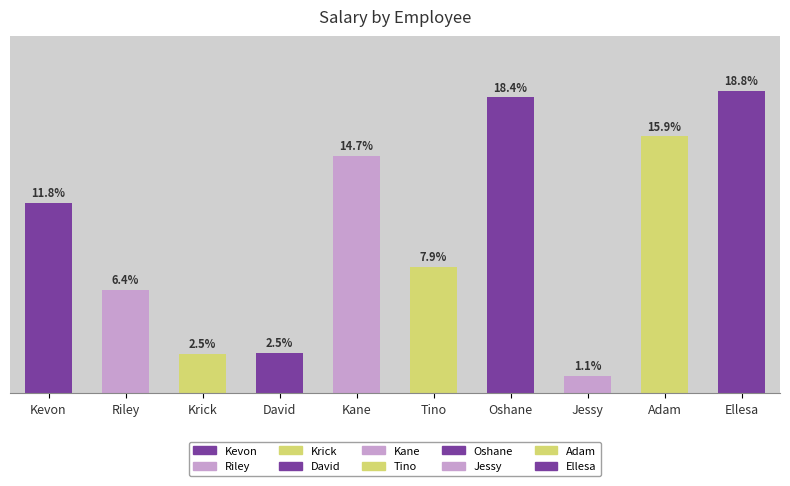

List the labels in order of value, smallest first.

Jessy, Krick, David, Riley, Tino, Kevon, Kane, Adam, Oshane, Ellesa